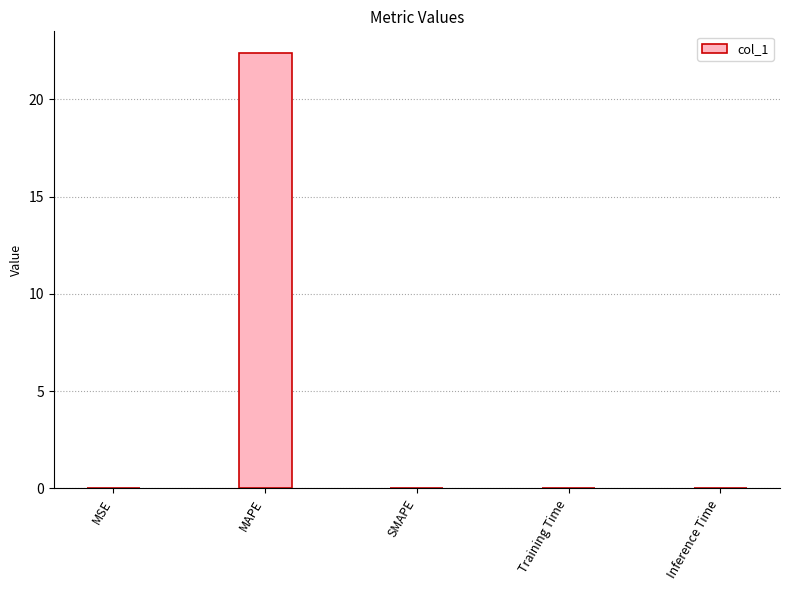

Is it true that the value at MSE is 0.0?

True